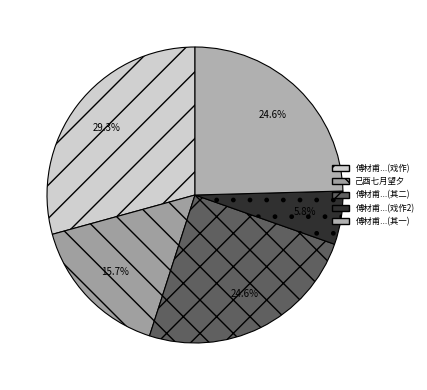

How many slices are in this pie chart?

5